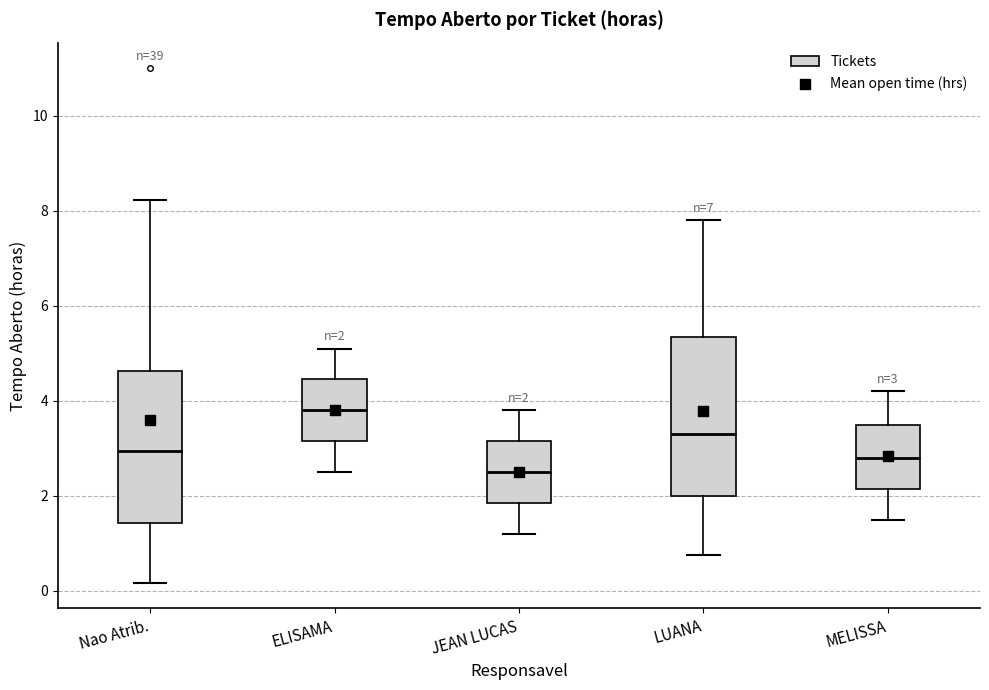

Which box has the highest median line?

ELISAMA